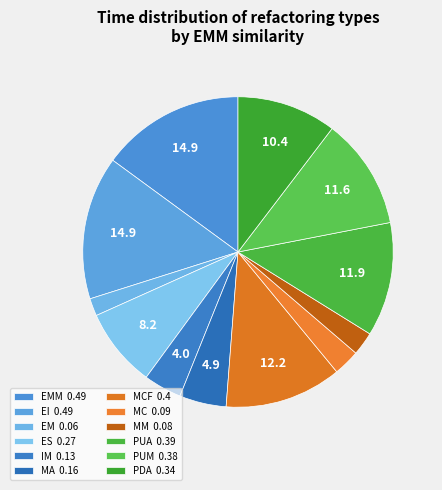

To the nearest percent, what is the difference between the largest and smallest slice percentages?

13%